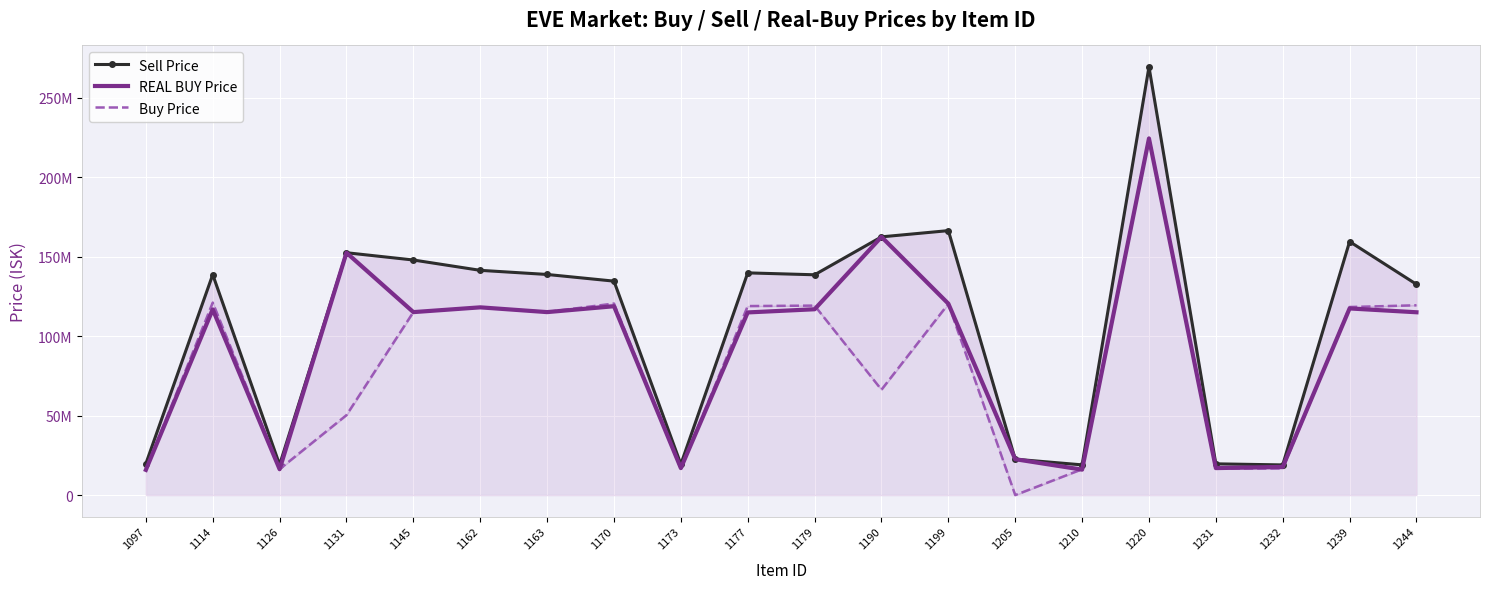

In REAL BUY Price, how many points are lower than both neighbors (excluding endpoints)?

6